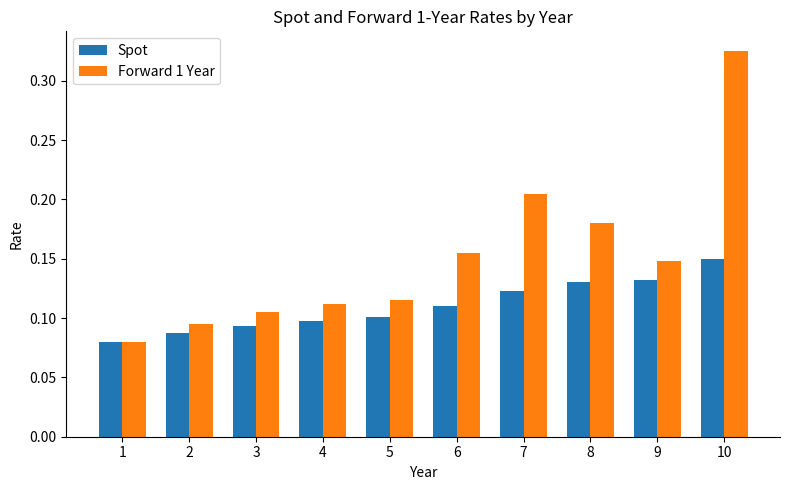

Which series has the largest total across all categories?

Forward 1 Year